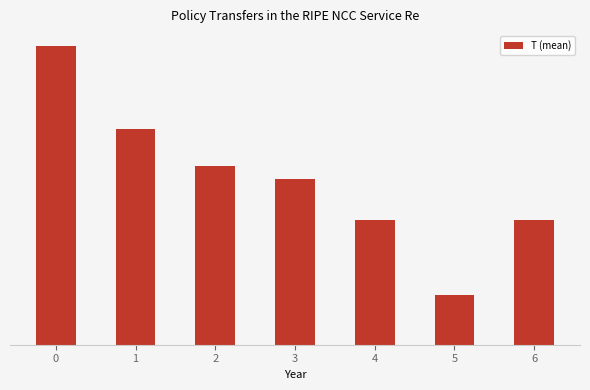

Between 4 and 5, which is larger?

4